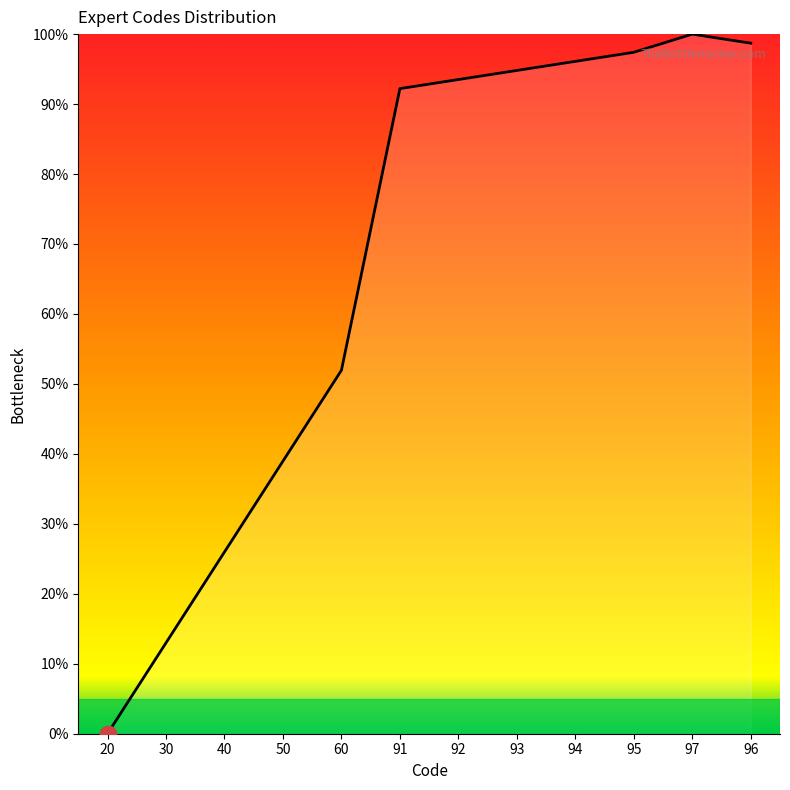

Reading right to left, transcribe all the data shown in this chart.

96=98.7	97=100.0	95=97.4	94=96.1	93=94.8	92=93.5	91=92.2	60=51.9	50=39.0	40=26.0	30=13.0	20=0.0